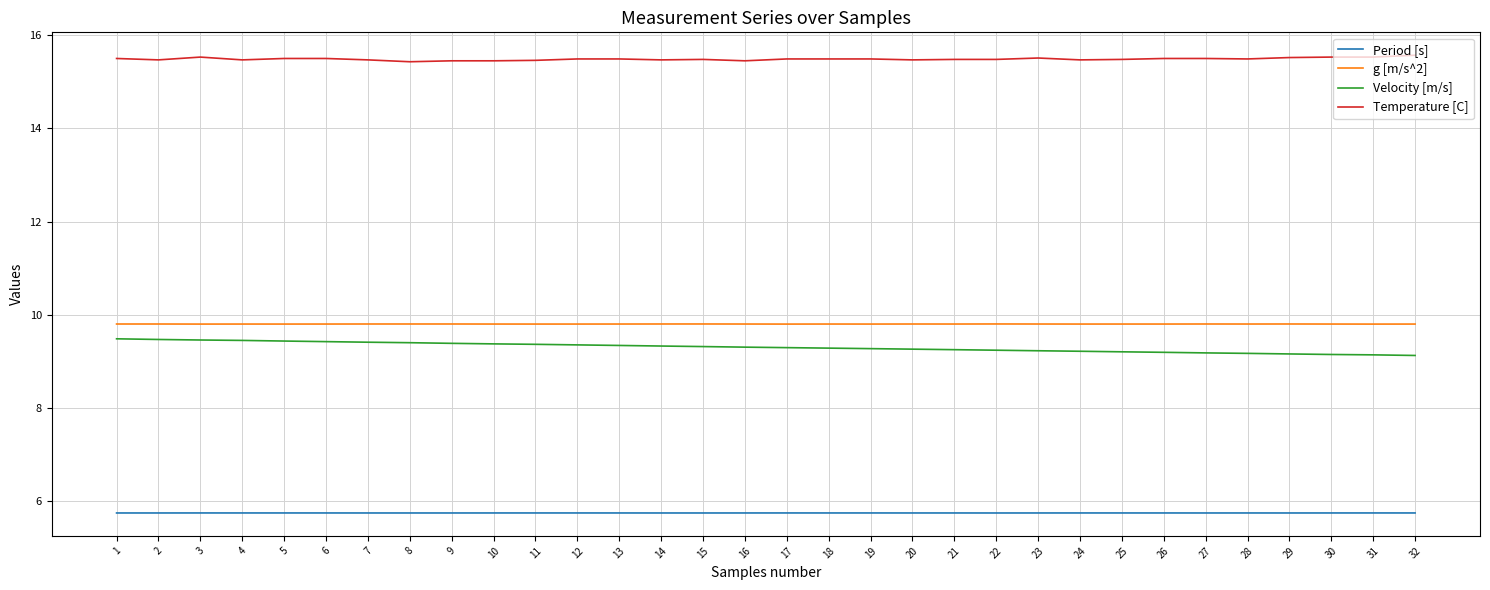

What are all the series names shown in the legend?

Period [s], g [m/s^2], Velocity [m/s], Temperature [C]